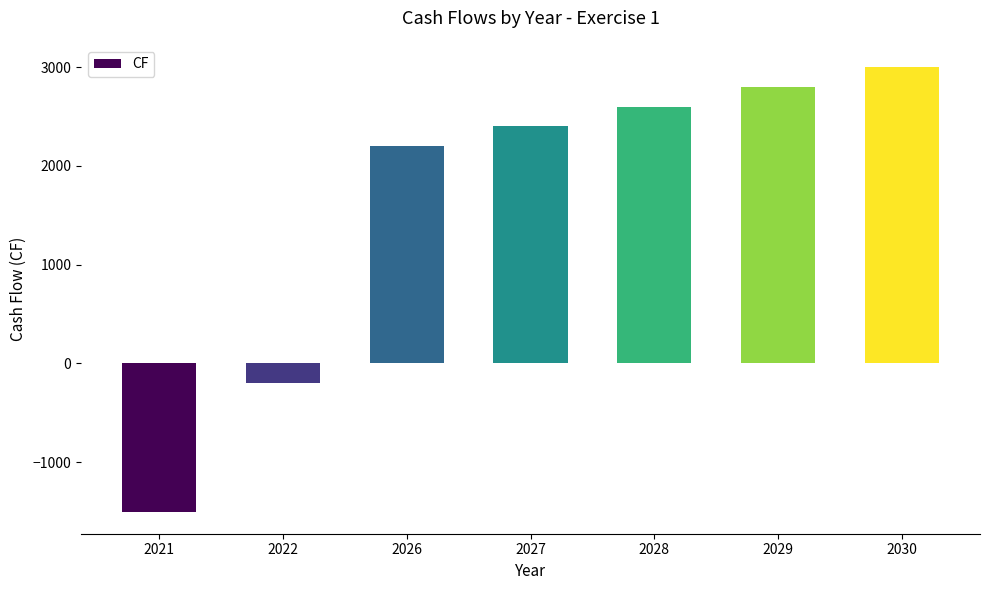

What is the approximate value at 2030?

3000